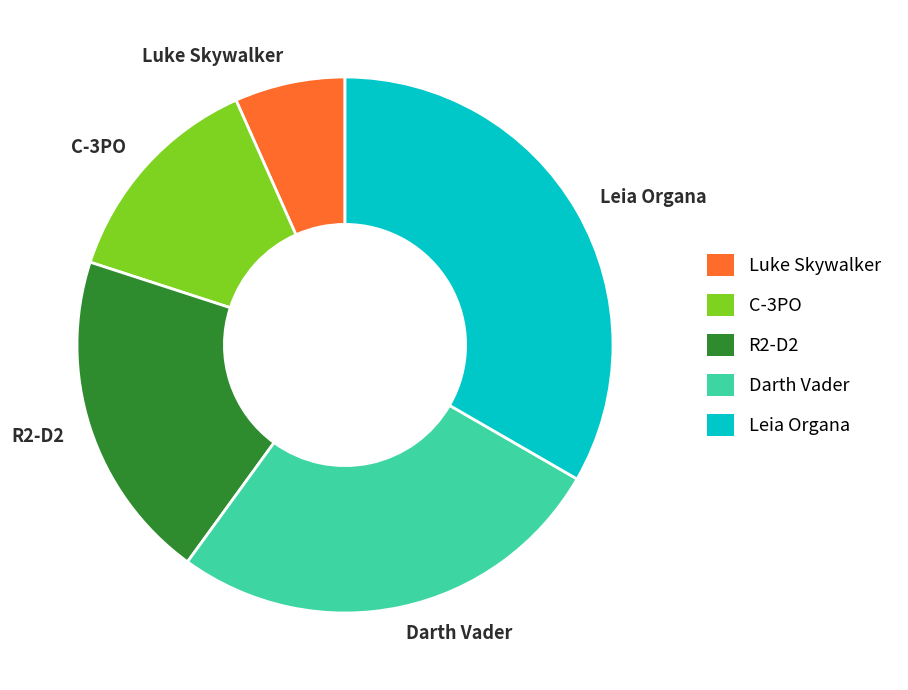

Combined, do Leia Organa and R2-D2 account for over 50%?

Yes